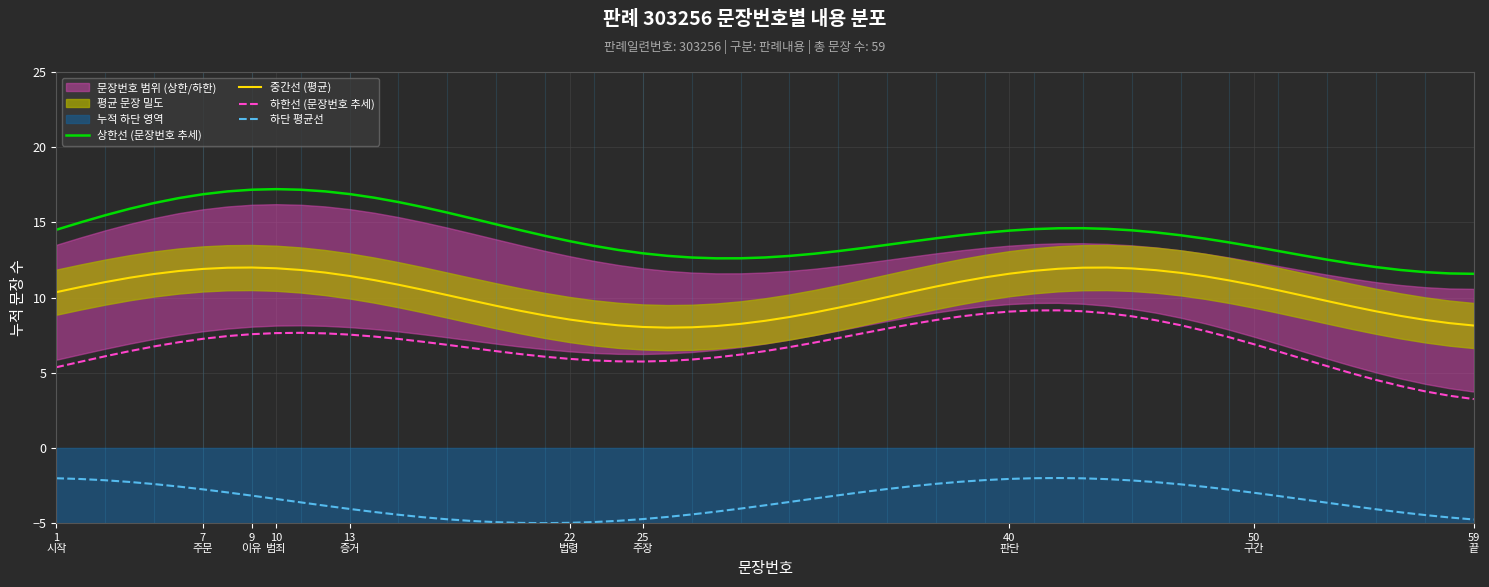

The value of 문장번호 at 6 is 10. True or false?

False